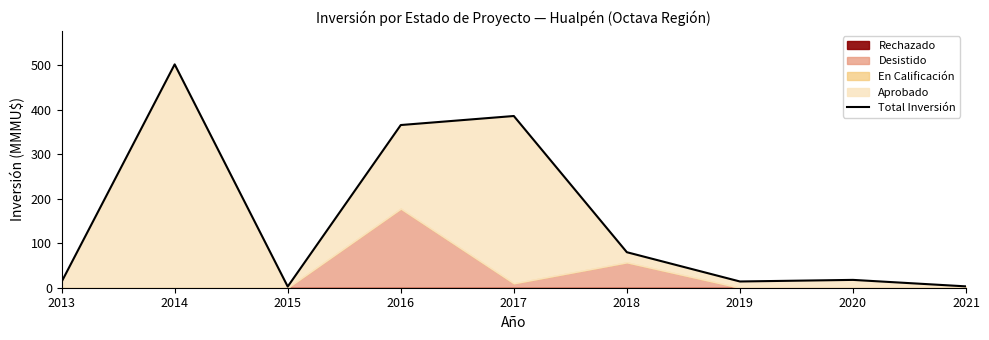

What is the change in value from 2013 to 2018?

+66.5